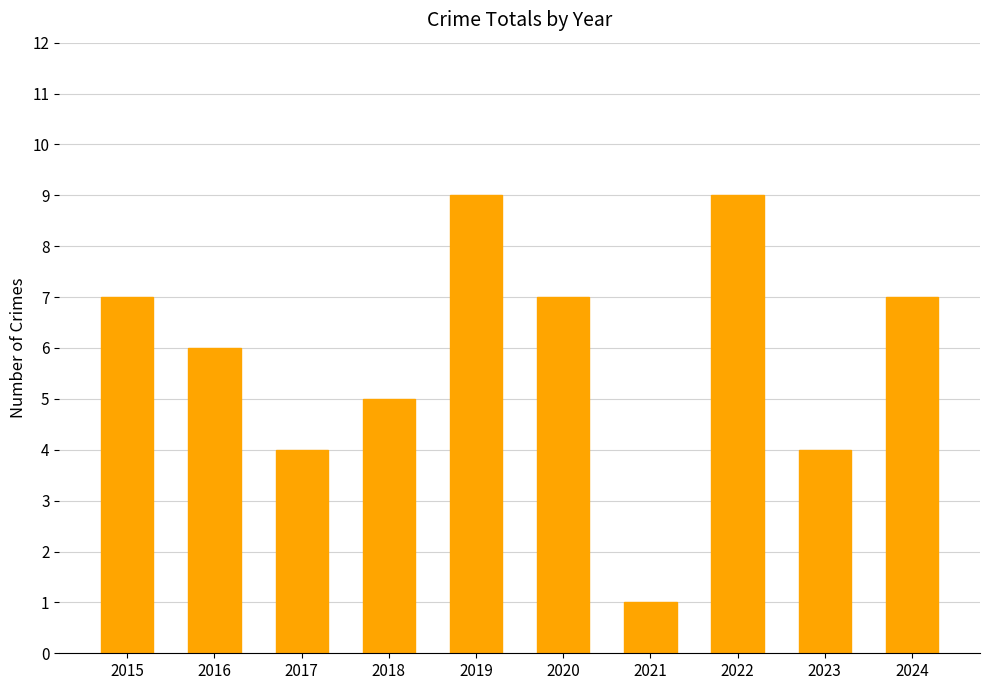

How many series are shown in this chart?

1